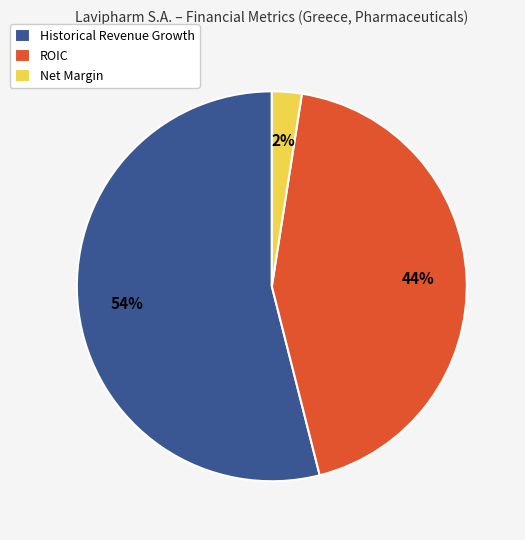

Which category has the smallest portion of the pie?

Net Margin